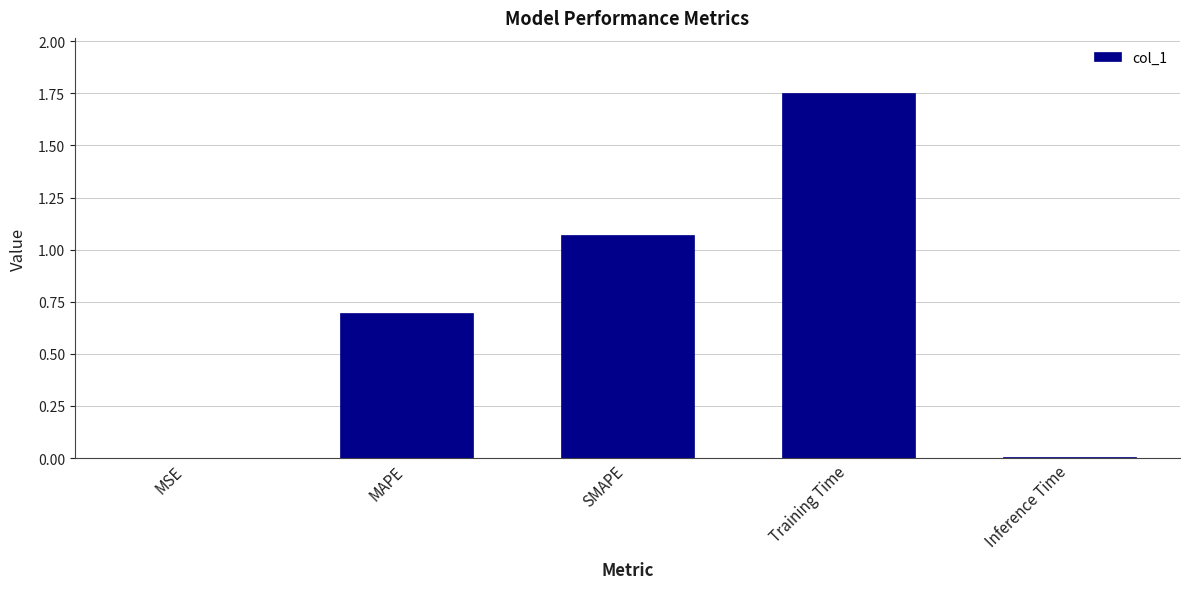

Are the bars horizontal?

No